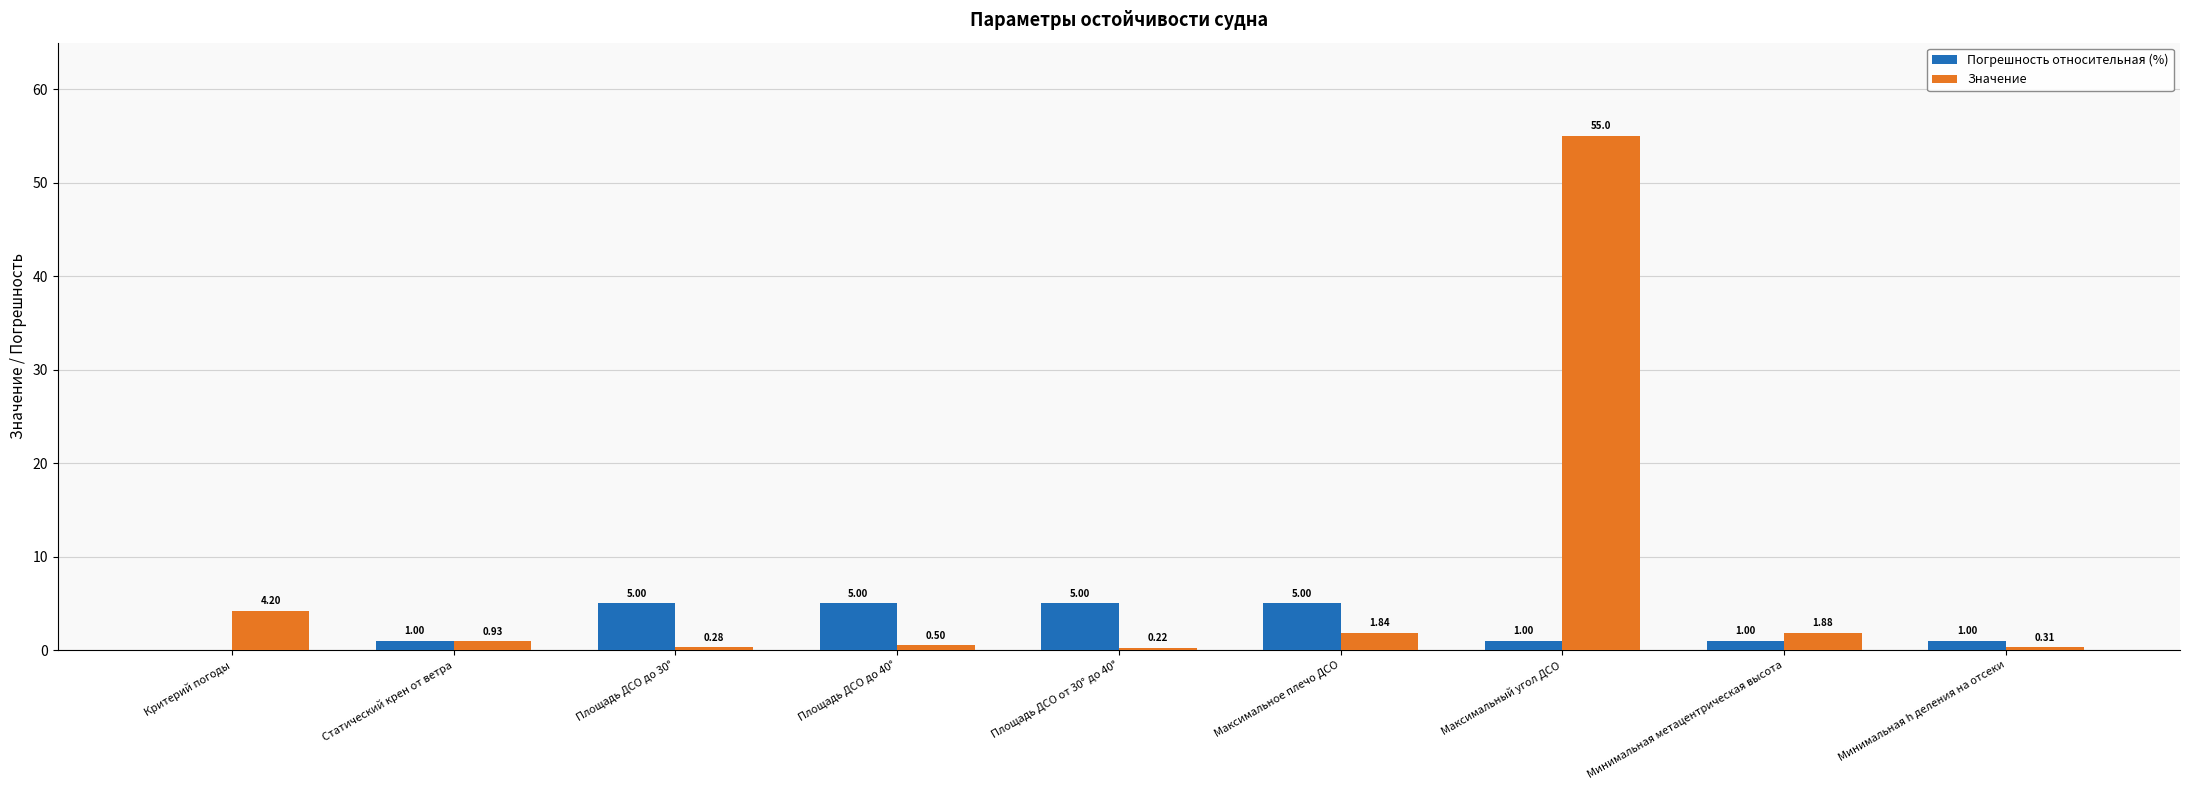

At which label does Значение reach its peak?

Максимальный угол ДСО